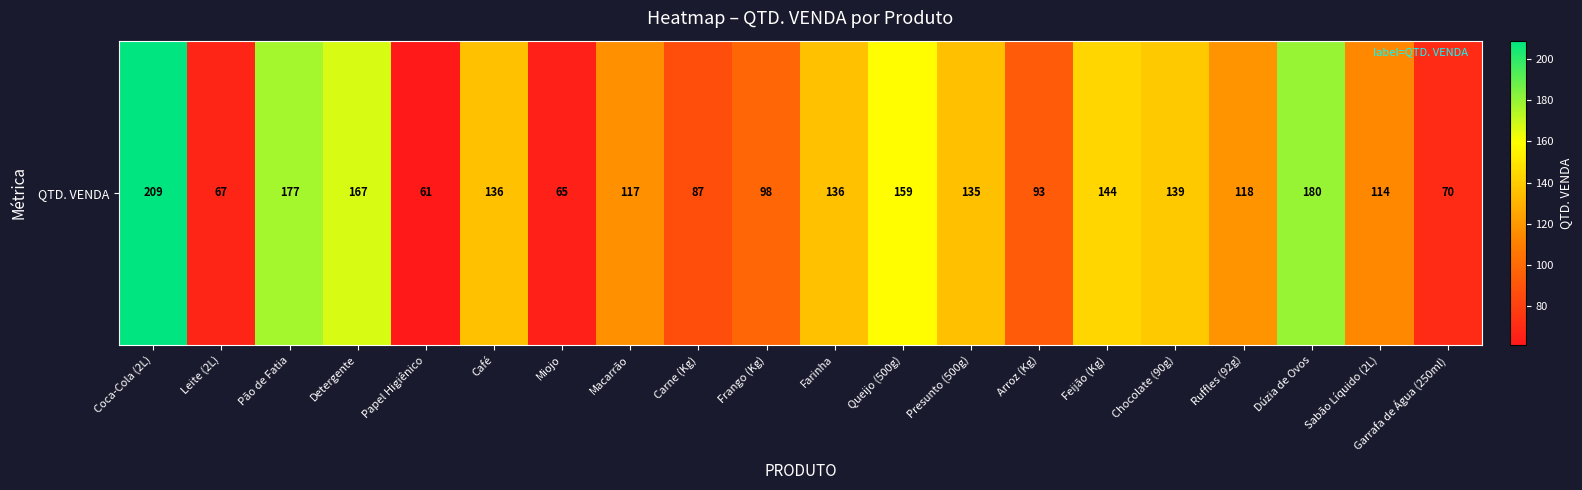

Between Chocolate (90g) and Queijo (500g), which is larger?

Queijo (500g)